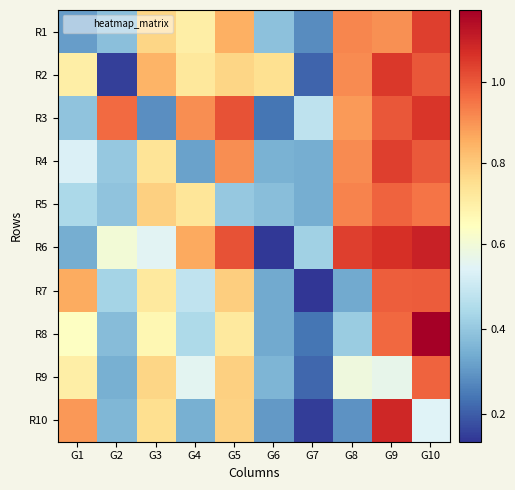

At how many categories does at least one series exceed 0?

10